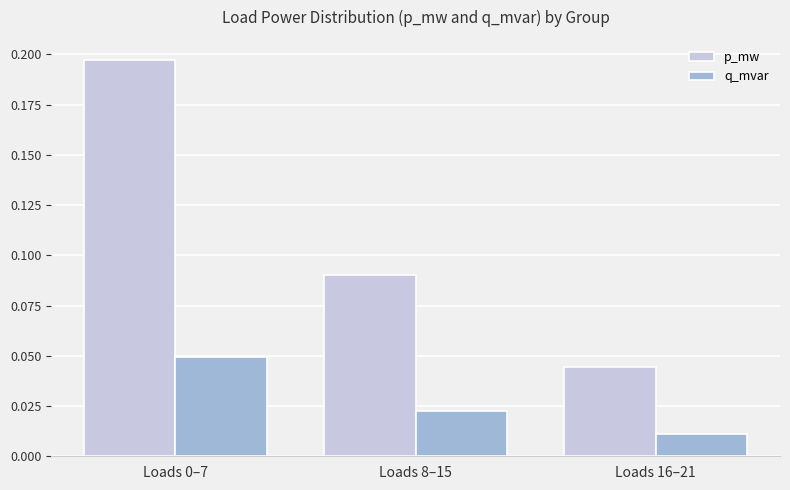

The value of p_mw at Loads 8–15 is 0.2. True or false?

False